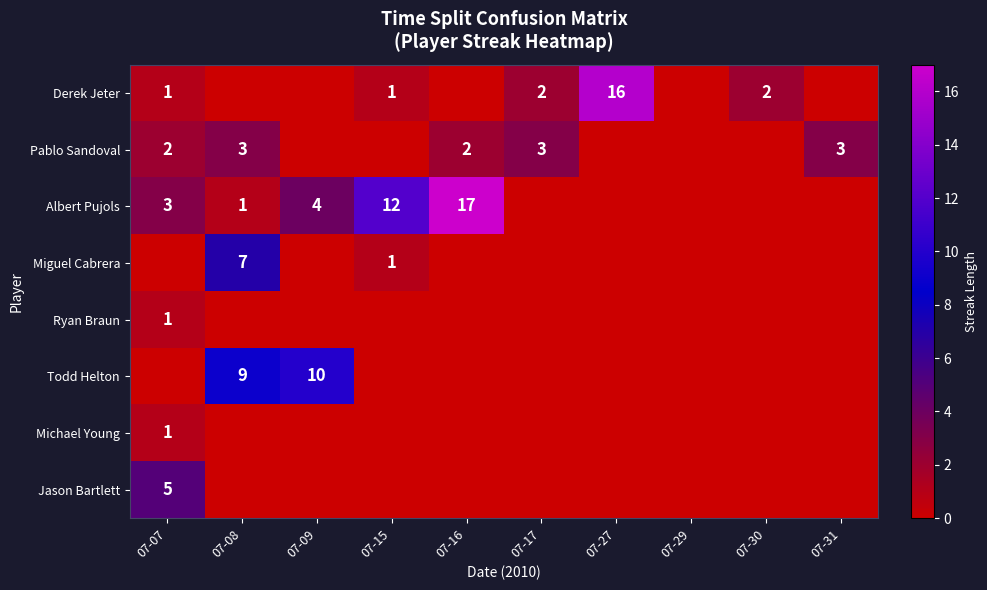

Is it true that Derek Jeter equals 2 at 07-15?

False